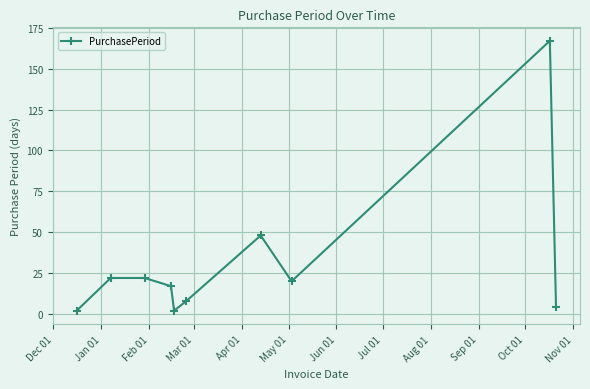

What is the difference between the second highest and second lowest values?

46